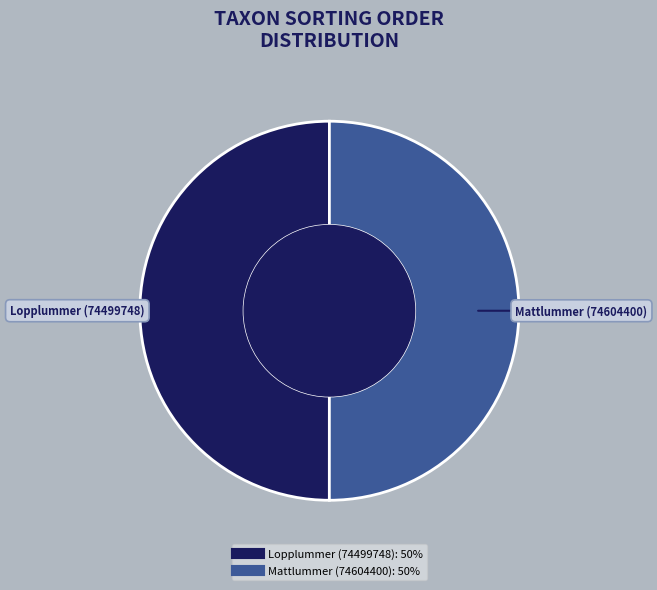

Is the sum of Lopplummer (74499748) and Mattlummer (74604400) greater than half?

Yes